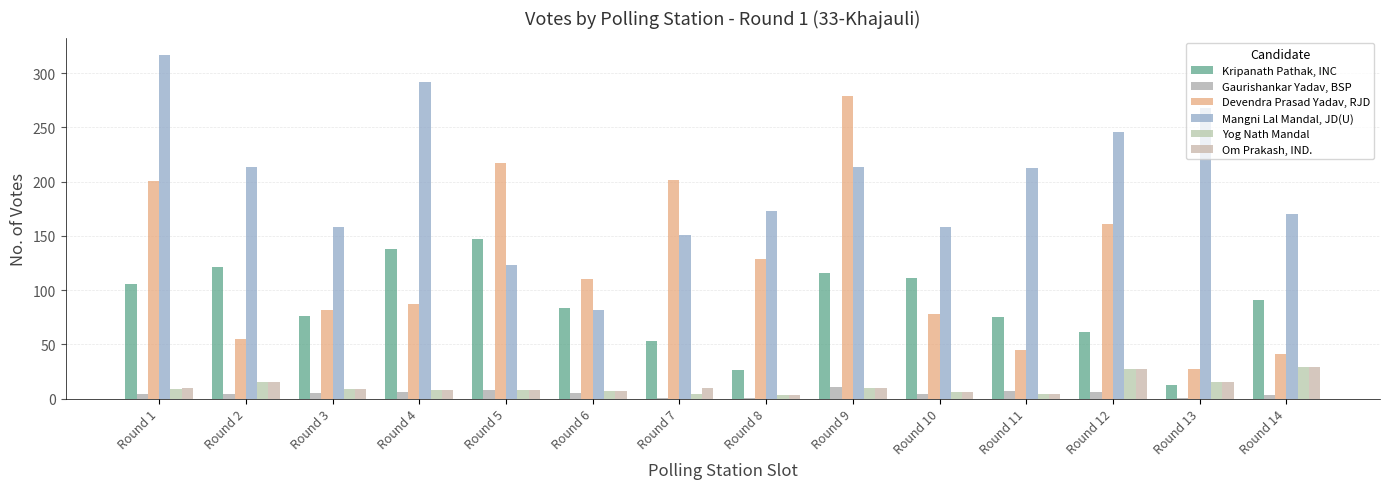

What is the sum of all Kripanath Pathak, INC values?

1218